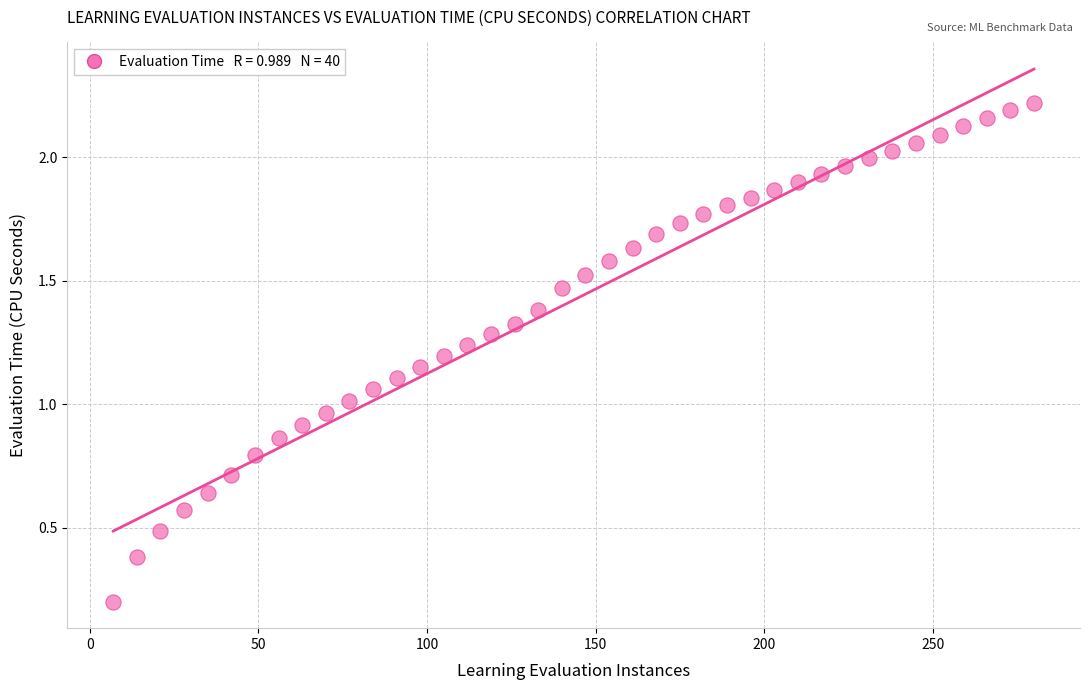

What is the range of X values (max minus min)?

273.0